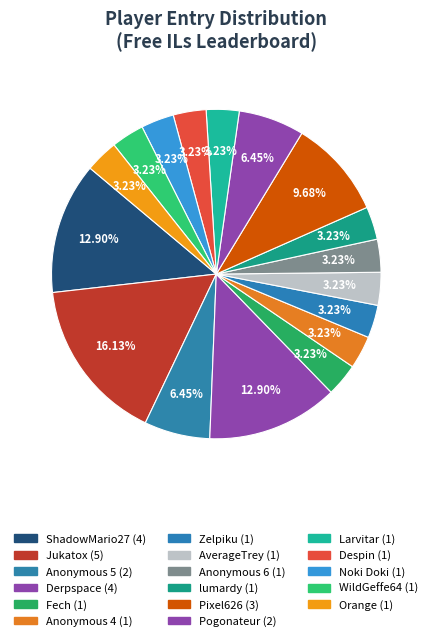

How many segments does this pie chart have?

17